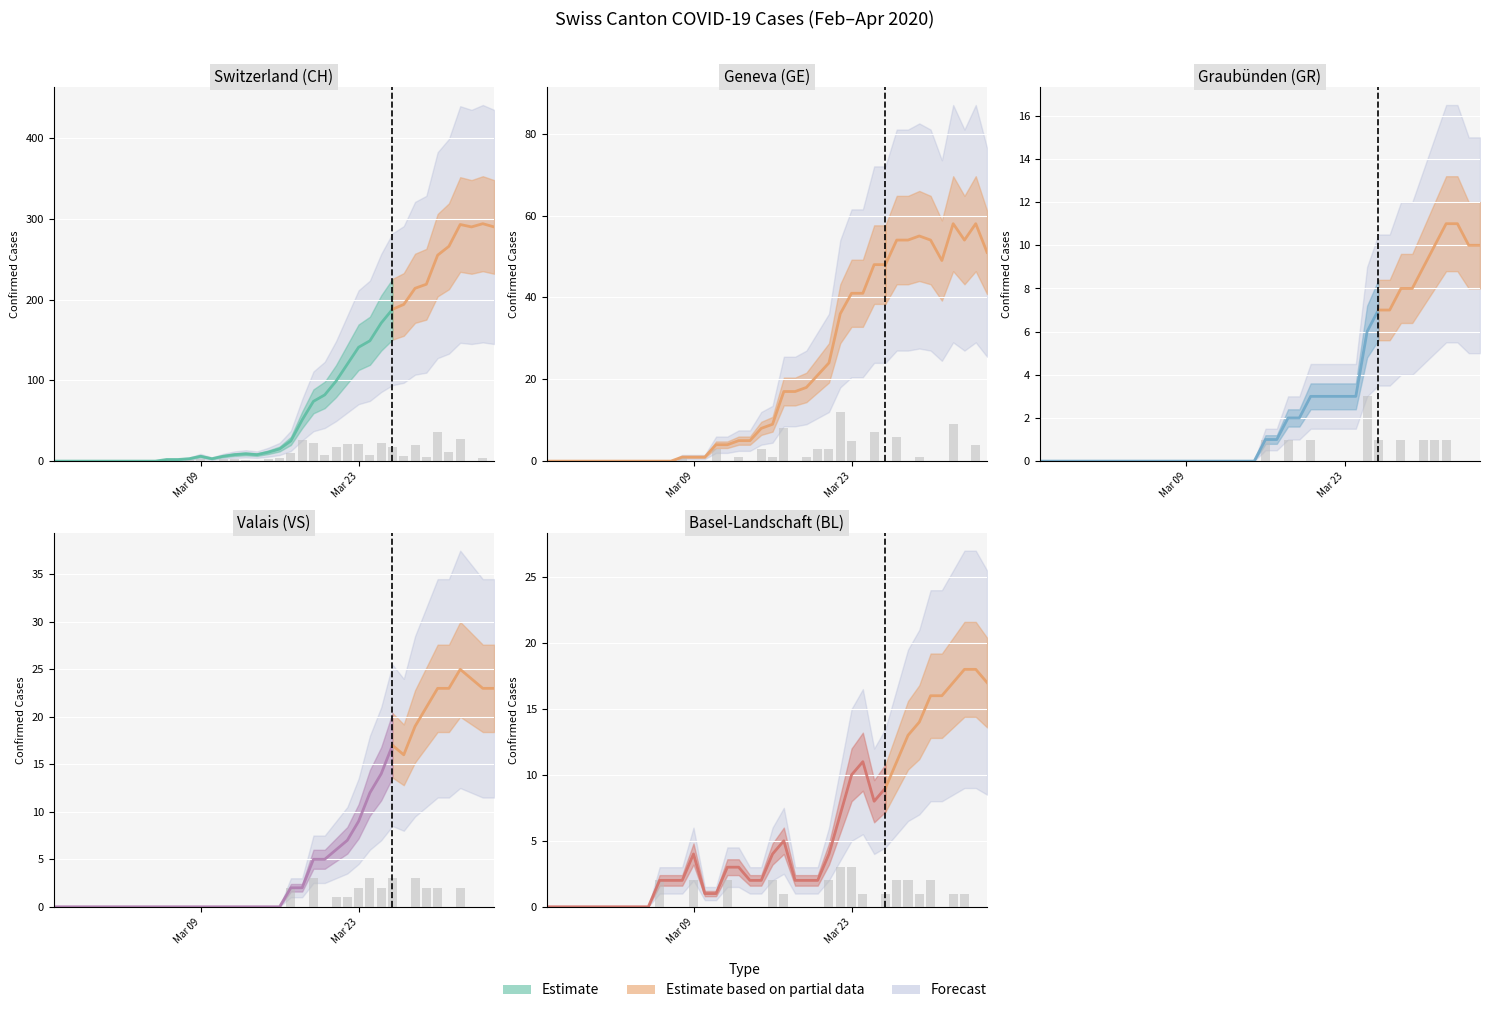

What is the difference between the maximum and minimum values in the GE series?

58